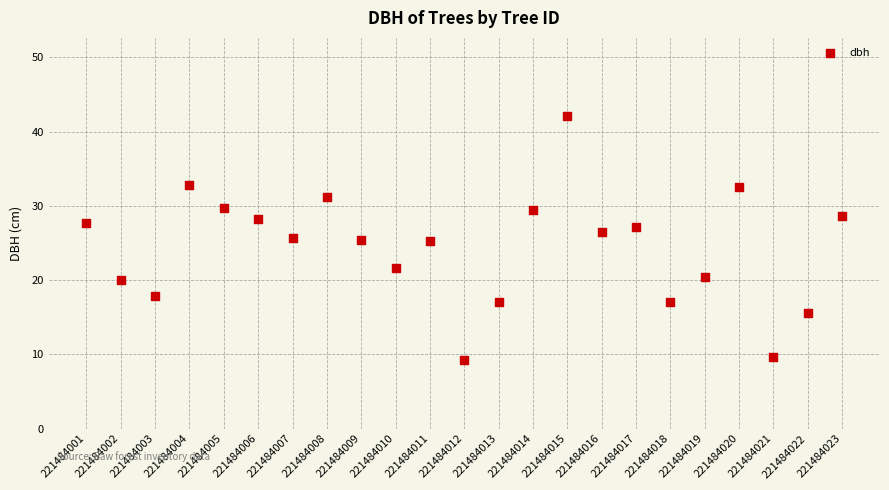

What is the range of X values (max minus min)?

22.0